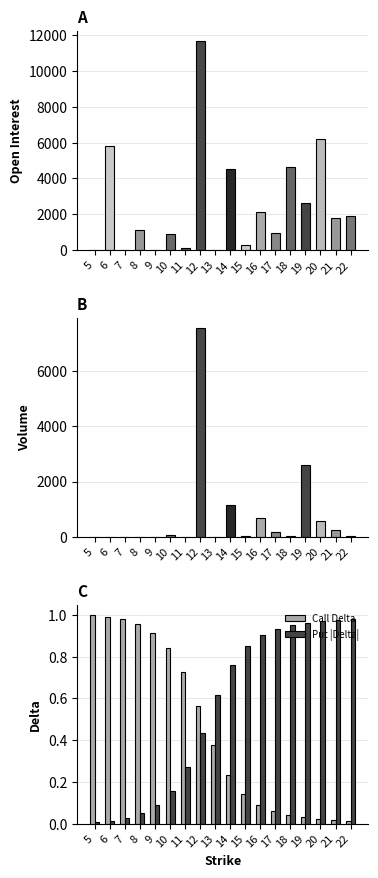

What is the sum of the delta_c values at 13 and 9?

1.3